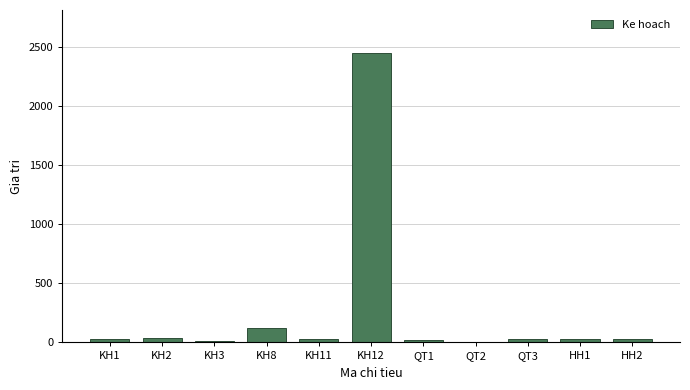

At which category does the chart reach its peak across all series?

KH12